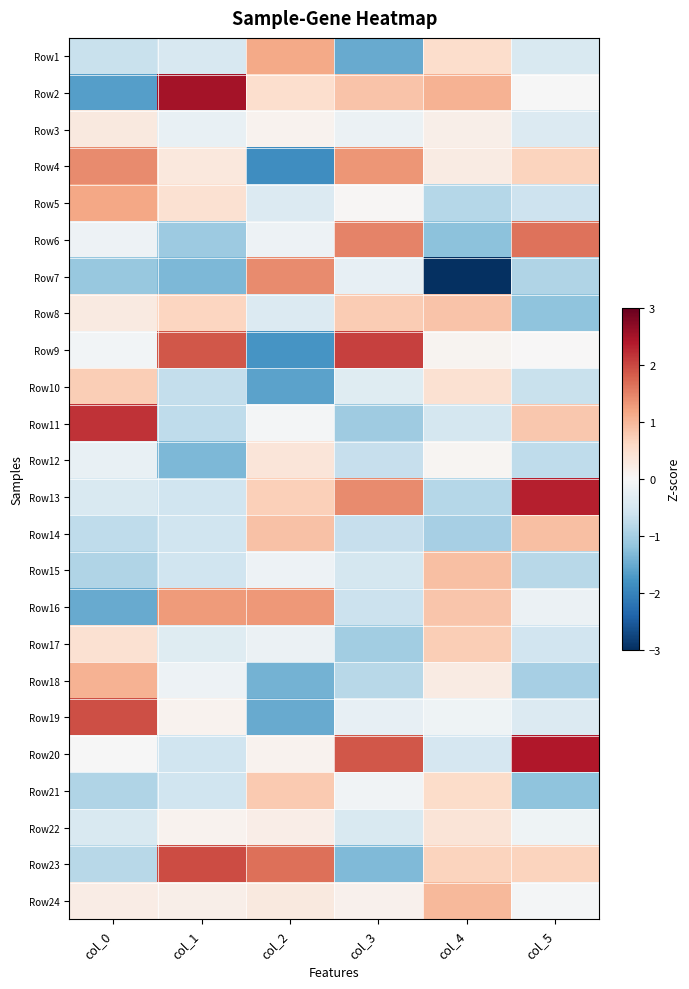

Reading left to right, transcribe all the data shown in this chart.

Row1: col_0=-0.7	col_1=-0.5	col_2=1.1	col_3=-1.5	col_4=0.5	col_5=-0.5
Row2: col_0=-1.7	col_1=2.5	col_2=0.5	col_3=0.8	col_4=1.0	col_5=-0.0
Row3: col_0=0.3	col_1=-0.2	col_2=0.1	col_3=-0.2	col_4=0.2	col_5=-0.4
Row4: col_0=1.4	col_1=0.3	col_2=-1.9	col_3=1.3	col_4=0.2	col_5=0.7
Row5: col_0=1.2	col_1=0.5	col_2=-0.4	col_3=0.0	col_4=-0.9	col_5=-0.6
Row6: col_0=-0.2	col_1=-1.1	col_2=-0.1	col_3=1.5	col_4=-1.2	col_5=1.6
Row7: col_0=-1.1	col_1=-1.3	col_2=1.4	col_3=-0.2	col_4=-3.6	col_5=-0.9
Row8: col_0=0.3	col_1=0.6	col_2=-0.4	col_3=0.8	col_4=0.8	col_5=-1.2
Row9: col_0=-0.1	col_1=1.9	col_2=-1.8	col_3=2.0	col_4=0.1	col_5=0.0
Row10: col_0=0.7	col_1=-0.7	col_2=-1.6	col_3=-0.4	col_4=0.5	col_5=-0.7
Row11: col_0=2.2	col_1=-0.8	col_2=-0.1	col_3=-1.1	col_4=-0.5	col_5=0.8
Row12: col_0=-0.2	col_1=-1.3	col_2=0.4	col_3=-0.7	col_4=0.1	col_5=-0.8
Row13: col_0=-0.5	col_1=-0.6	col_2=0.7	col_3=1.4	col_4=-0.9	col_5=2.3
Row14: col_0=-0.8	col_1=-0.6	col_2=0.9	col_3=-0.7	col_4=-1.0	col_5=0.9
Row15: col_0=-0.9	col_1=-0.6	col_2=-0.1	col_3=-0.5	col_4=0.9	col_5=-0.8
Row16: col_0=-1.5	col_1=1.3	col_2=1.3	col_3=-0.6	col_4=0.8	col_5=-0.2
Row17: col_0=0.5	col_1=-0.4	col_2=-0.2	col_3=-1.0	col_4=0.7	col_5=-0.6
Row18: col_0=1.0	col_1=-0.2	col_2=-1.4	col_3=-0.8	col_4=0.2	col_5=-1.0
Row19: col_0=1.9	col_1=0.1	col_2=-1.5	col_3=-0.2	col_4=-0.1	col_5=-0.4
Row20: col_0=-0.0	col_1=-0.6	col_2=0.1	col_3=1.9	col_4=-0.5	col_5=2.4
Row21: col_0=-0.9	col_1=-0.6	col_2=0.8	col_3=-0.1	col_4=0.6	col_5=-1.2
Row22: col_0=-0.5	col_1=0.1	col_2=0.2	col_3=-0.4	col_4=0.4	col_5=-0.1
Row23: col_0=-0.8	col_1=2.0	col_2=1.6	col_3=-1.3	col_4=0.7	col_5=0.7
Row24: col_0=0.2	col_1=0.2	col_2=0.3	col_3=0.1	col_4=1.0	col_5=-0.1